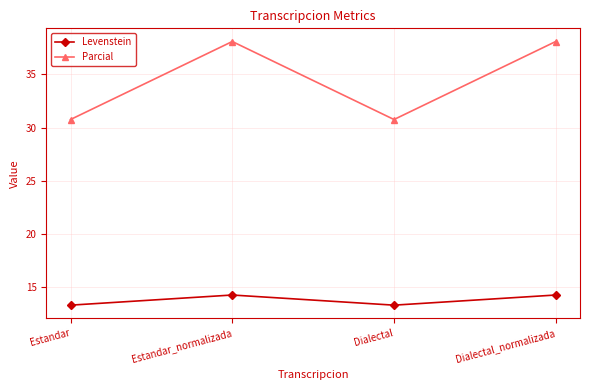

What is the label of the 1st point from the right?

Dialectal_normalizada